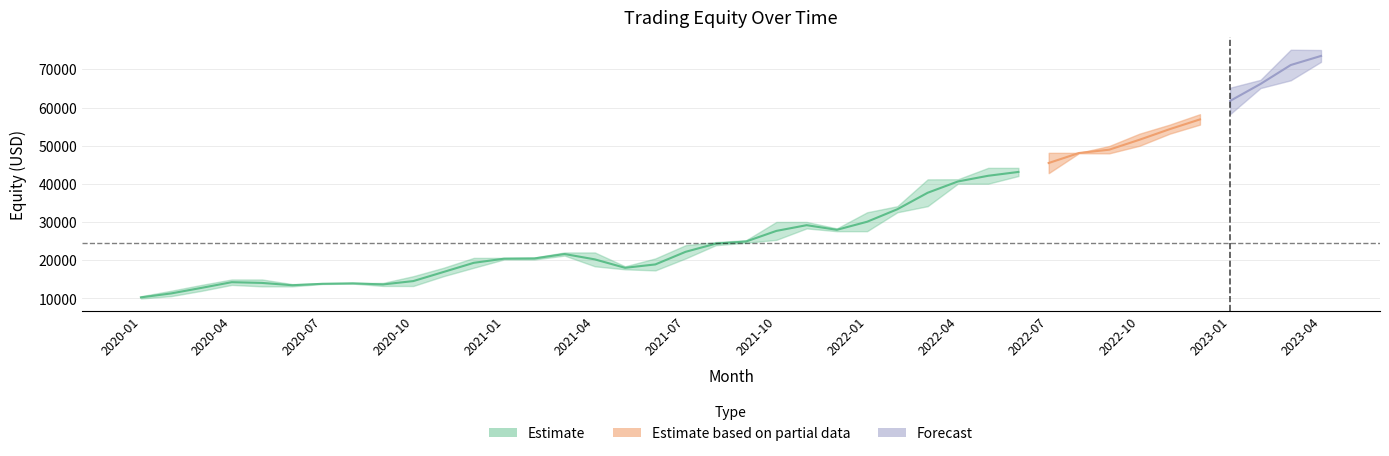

Reading left to right, list all the values displayed in this chart.

Start Equity: 2020-01=10000.0	2020-02=10618.2	2020-03=11996.5	2020-04=13553.5	2020-05=14979.4	2020-06=13173.5	2020-07=13791.6	2020-08=13893.9	2020-09=14074.2	2020-10=13271.6	2020-11=15837.1	2020-12=18046.1	2021-01=20630.8	2021-02=20212.0	2021-03=21235.5	2021-04=22053.5	2021-05=18425.8	2021-06=17350.4	2021-07=20486.3	2021-08=23953.4	2021-09=24591.6	2021-10=25346.3	2021-11=30046.0	2021-12=28348.6	2022-01=27620.4	2022-02=32574.8	2022-03=34171.6	2022-04=41225.2	2022-05=40058.0	2022-06=44209.2	2022-07=42814.4	2022-08=48143.8	2022-09=48004.9	2022-10=49983.0	2022-11=53155.0	2022-12=55533.0	2023-01=58309.1	2023-02=65102.1	2023-03=67136.4	2023-04=75069.5
End Equity: 2020-01=10584.1	2020-02=12029.0	2020-03=13553.5	2020-04=14979.4	2020-05=13173.5	2020-06=13766.2	2020-07=13893.9	2020-08=14027.7	2020-09=13285.9	2020-10=15837.1	2020-11=18046.1	2020-12=20630.8	2021-01=20212.0	2021-02=20738.6	2021-03=22053.5	2021-04=18425.8	2021-05=17638.2	2021-06=20486.3	2021-07=23953.4	2021-08=24773.7	2021-09=25263.5	2021-10=30046.0	2021-11=28348.6	2021-12=27620.4	2022-01=32574.8	2022-02=34171.6	2022-03=41197.0	2022-04=40058.0	2022-05=44209.2	2022-06=42070.0	2022-07=48143.8	2022-08=48039.9	2022-09=49931.1	2022-10=53155.0	2022-11=55533.0	2022-12=58264.3	2023-01=65213.2	2023-02=67254.3	2023-03=75141.0	2023-04=71967.4